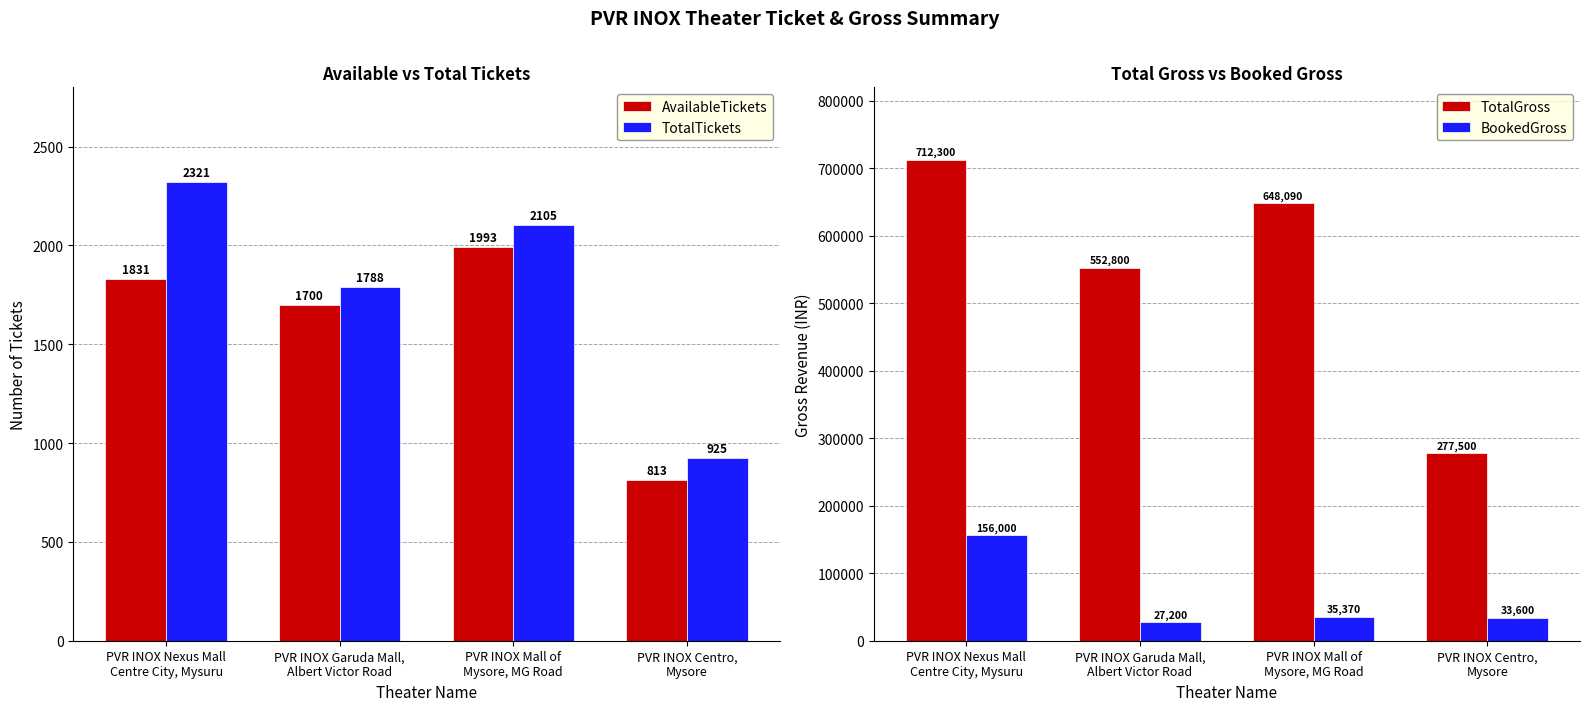

What is the label of the 4th bar from the right?

PVR INOX Nexus Mall
Centre City, Mysuru